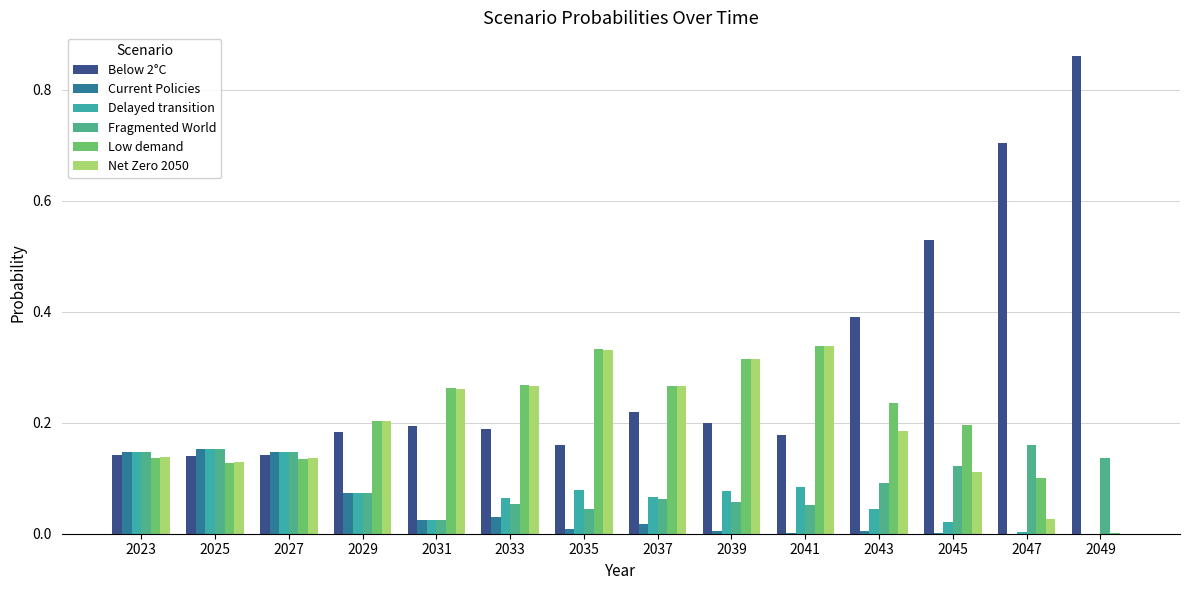

Which series changed the most between 2033 and 2039?

Net Zero 2050